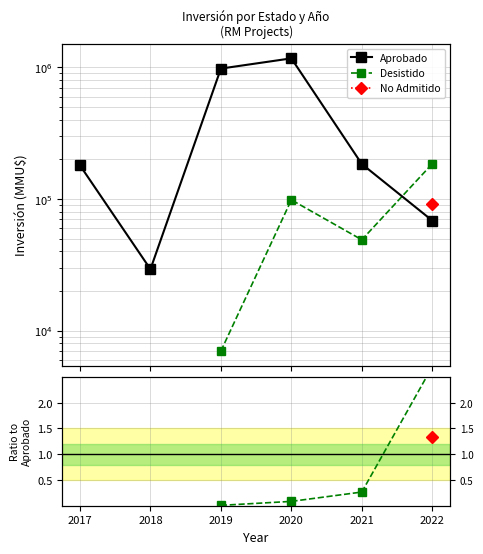

Which series has the largest total across all categories?

Aprobado